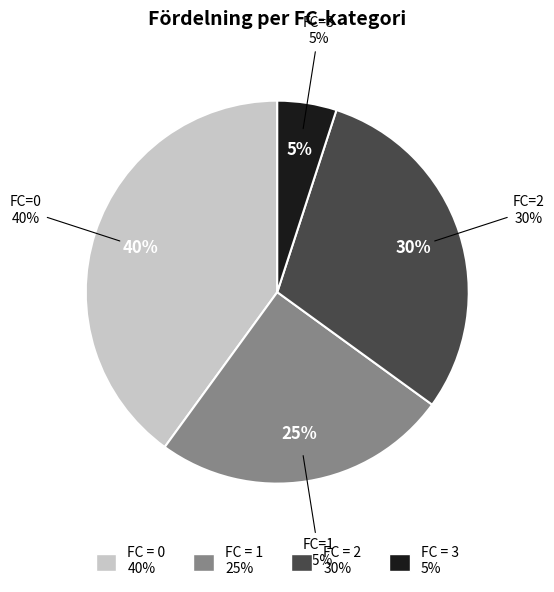

True or false: 0 accounts for 25% of the total.

False